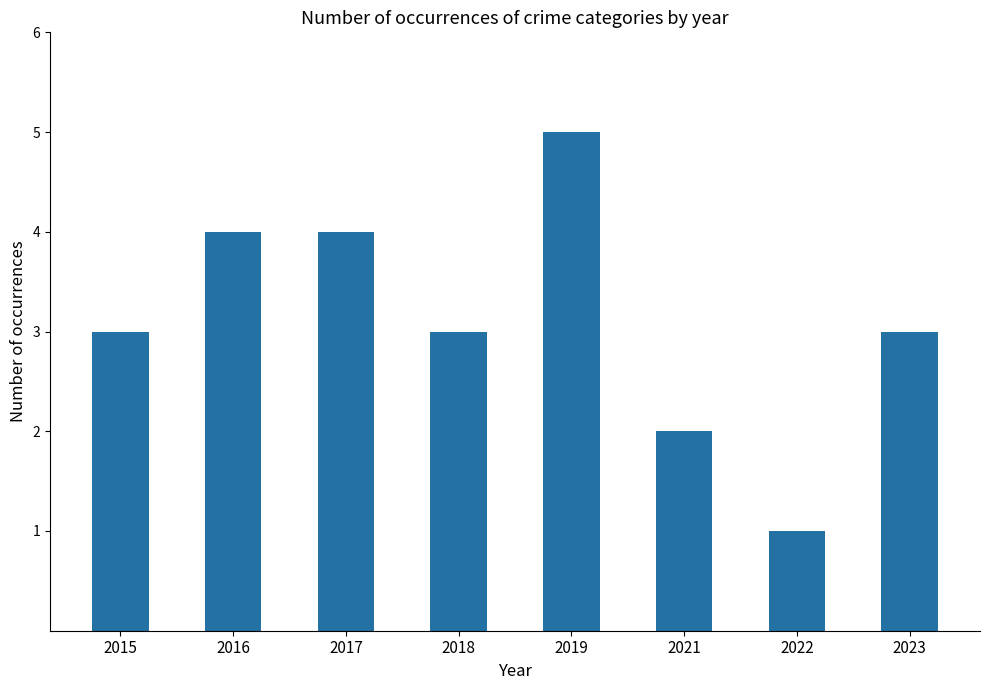

Count the number of categories in the chart.

8